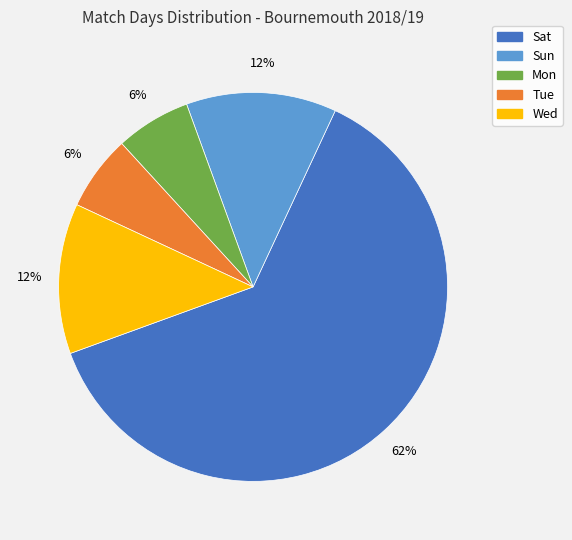

Do Sun and Wed together represent more than half of the pie?

No